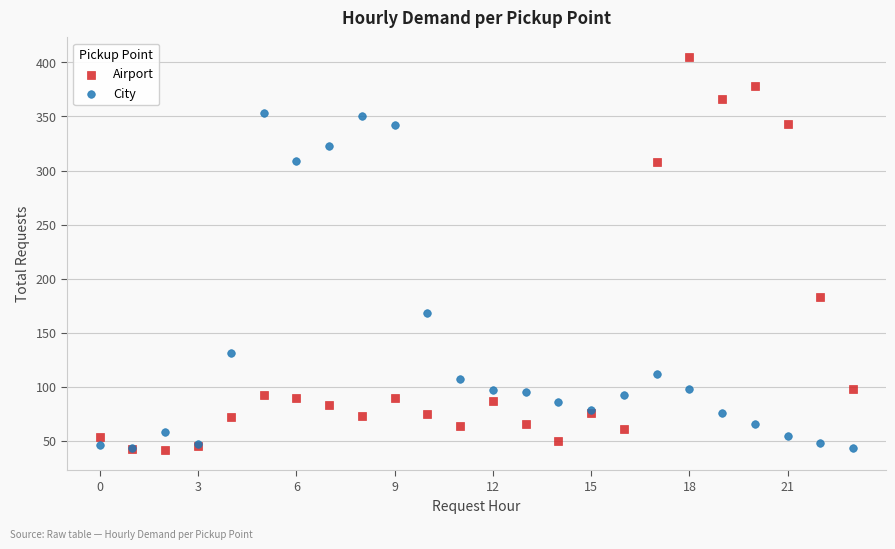

In the Airport series, what Y value is closest to 223?

183